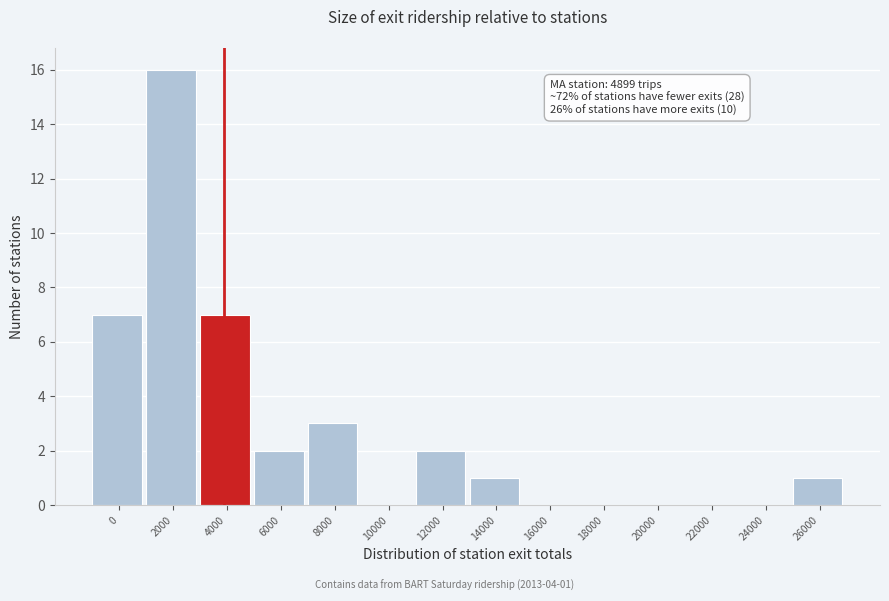

Reading left to right, extract all data points from this chart.

0=7	2000=16	4000=7	6000=2	8000=3	10000=0	12000=2	14000=1	16000=0	18000=0	20000=0	22000=0	24000=0	26000=1